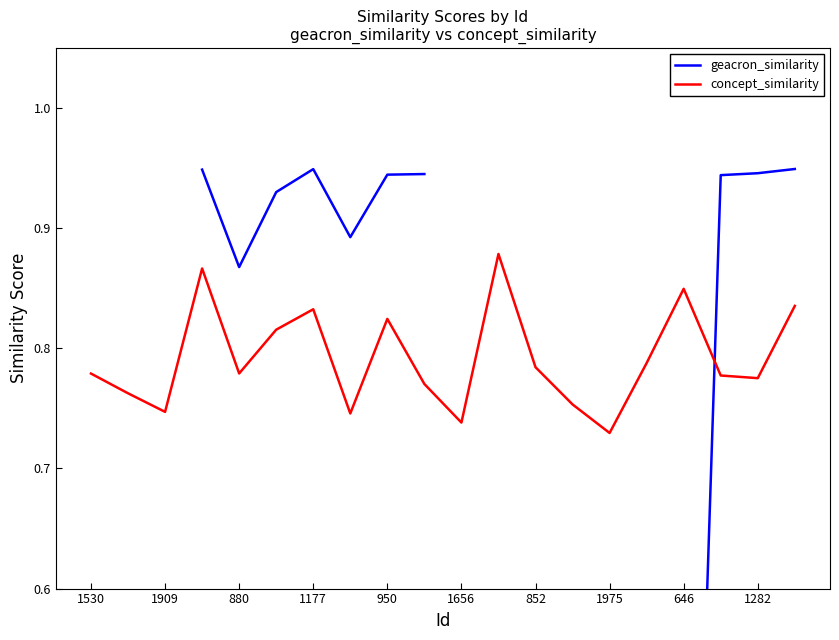

Which series has the largest total across all categories?

concept_similarity